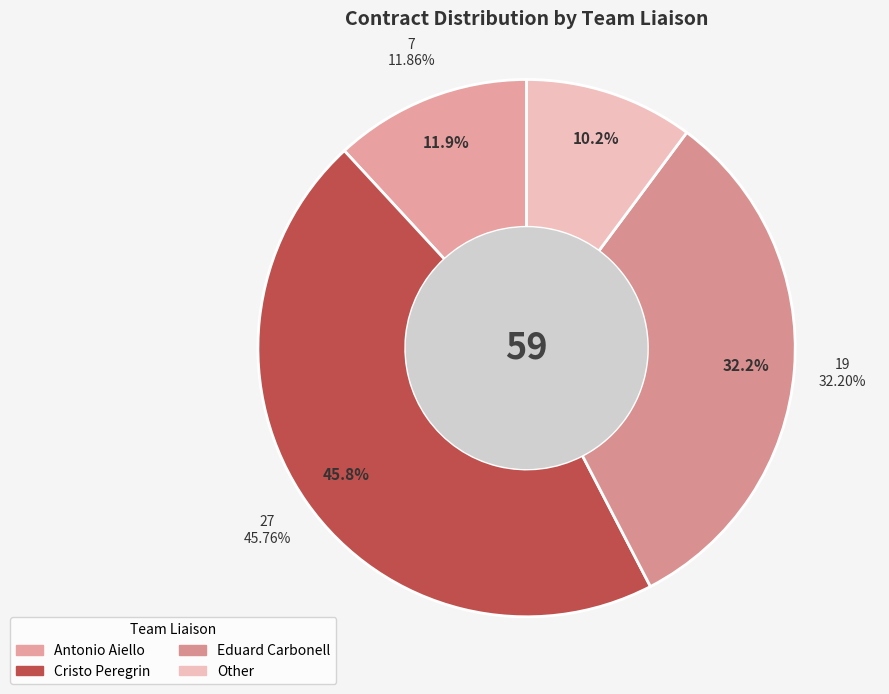

Count the number of slices in the pie.

4